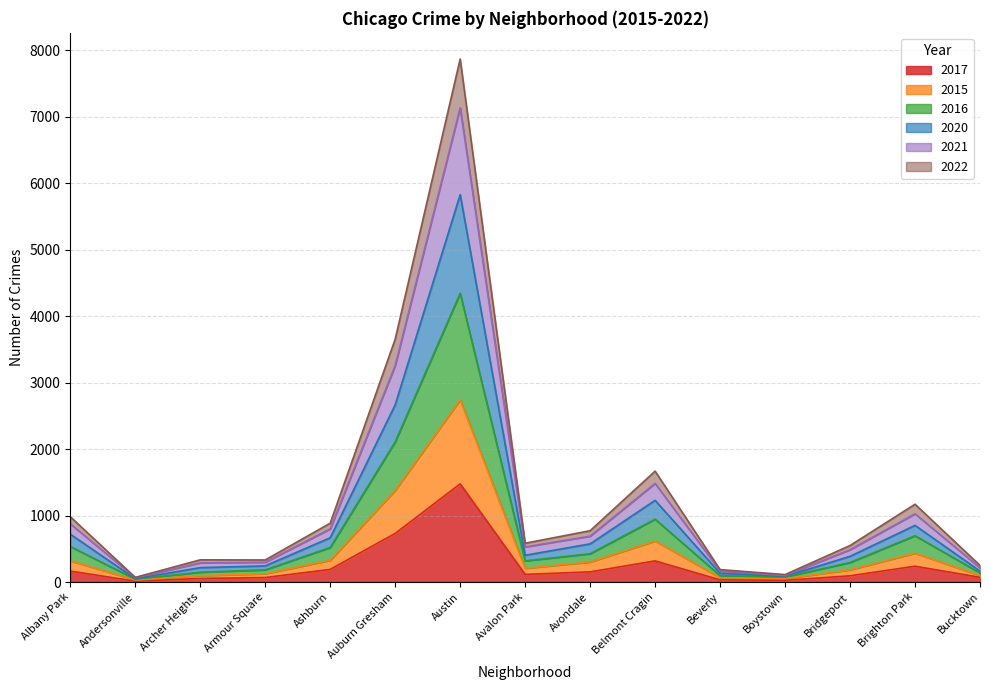

What is the label of the 11th point from the left?

Beverly